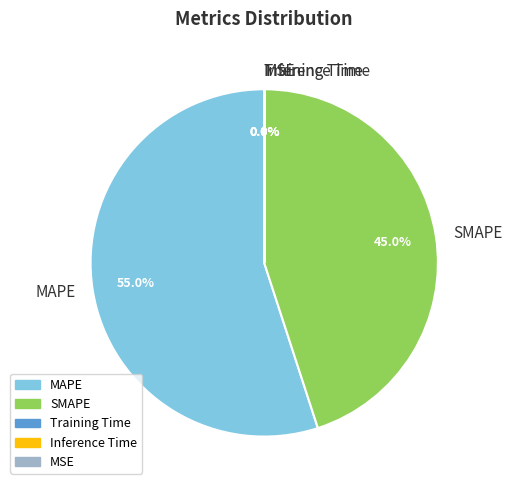

What portion of the pie excludes MAPE?

45.0%